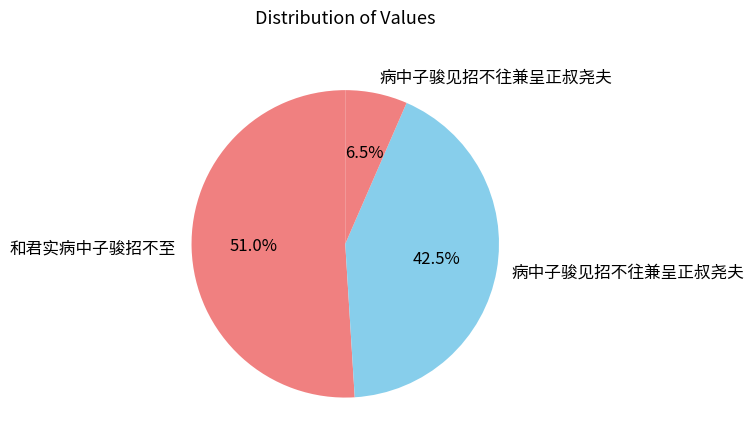

How many slices are in this pie chart?

3